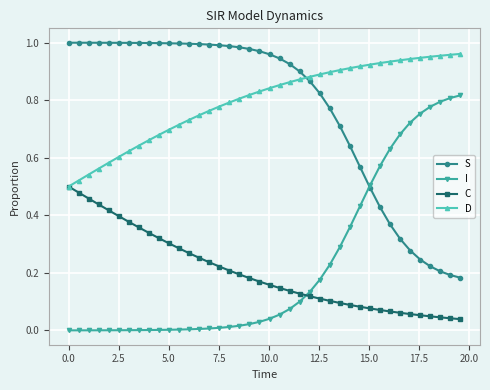

How many intersections are there between S and D?

1